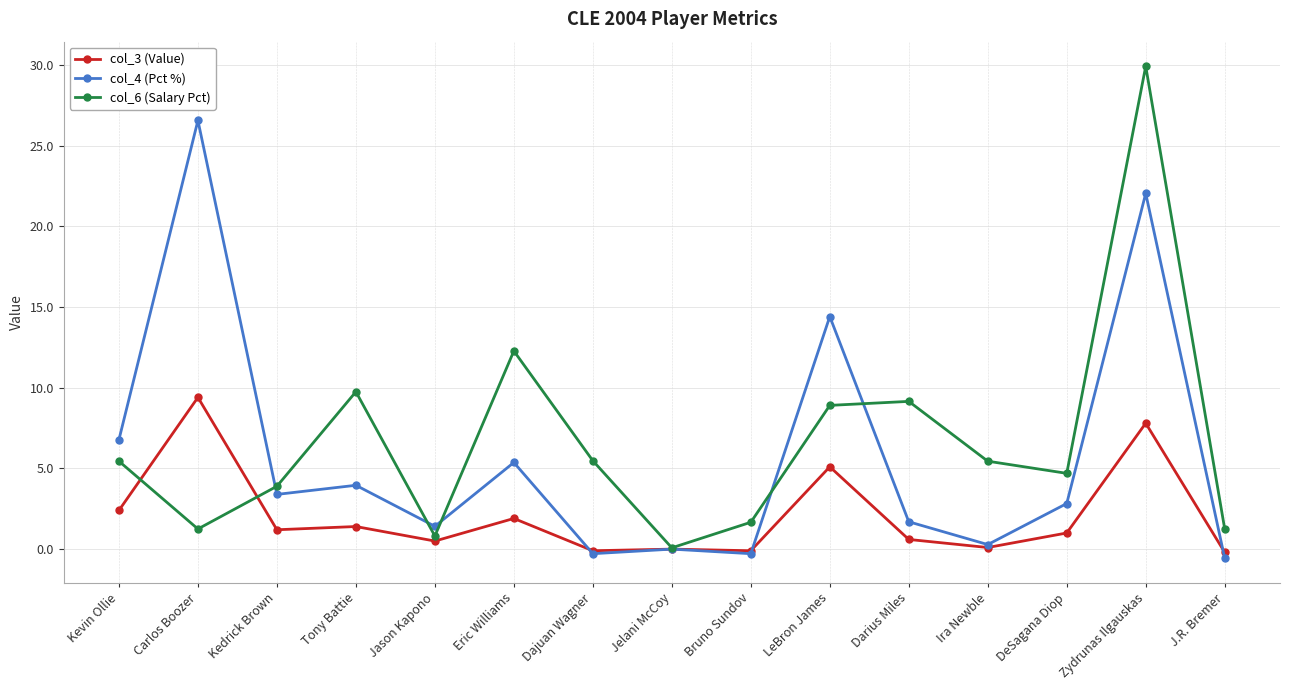

In col_6 (Salary Pct), how many points are higher than both neighbors (excluding endpoints)?

4